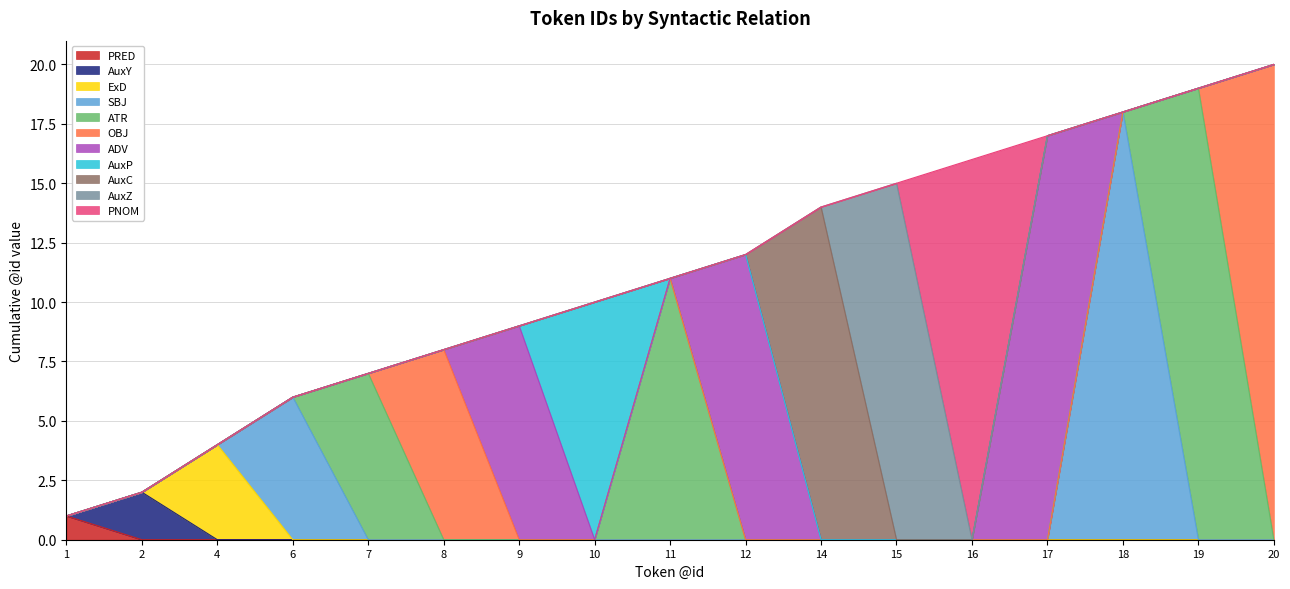

In ExD, how many points are higher than both neighbors (excluding endpoints)?

1